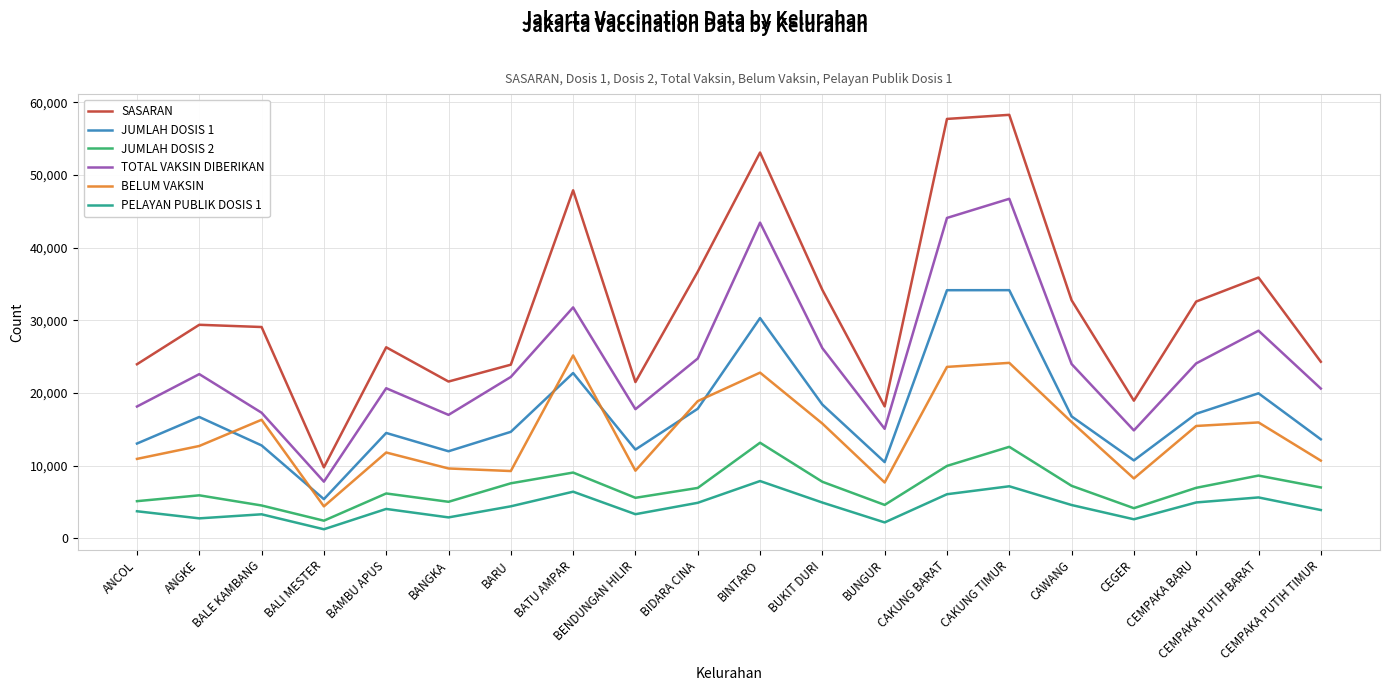

At which label does JUMLAH DOSIS 1 reach its minimum?

BALI MESTER